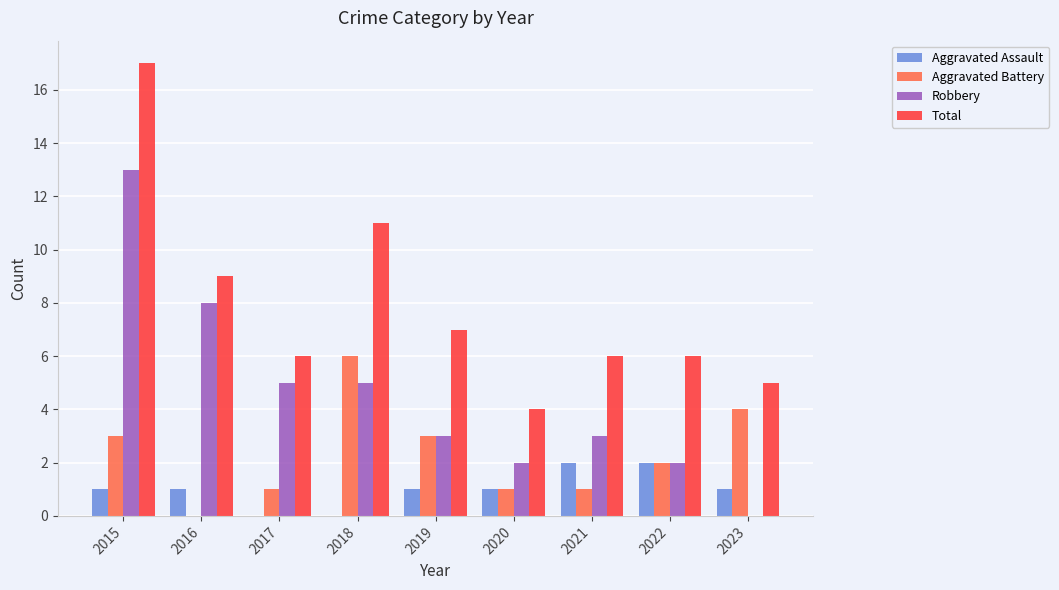

What is the greatest value displayed?

17